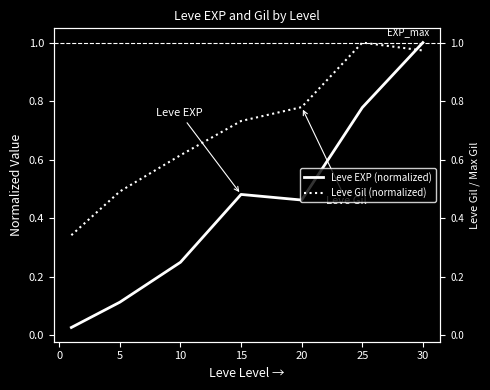

What is the value of the Leve Gil (normalized) point at the 4th from the left?

0.7